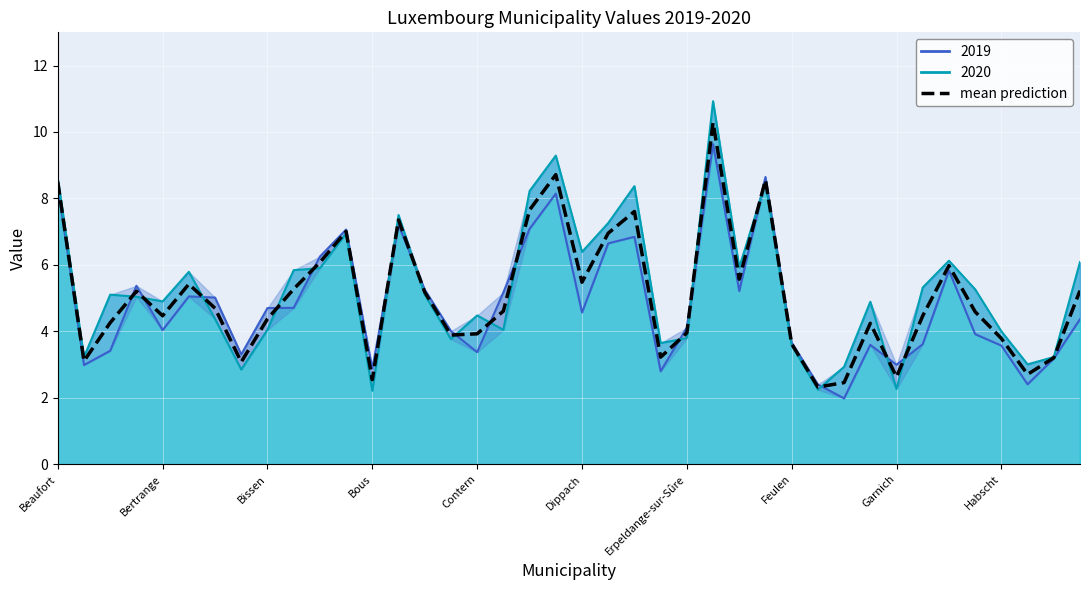

What is the ratio of the value at 13 to the value at 24?

1.9